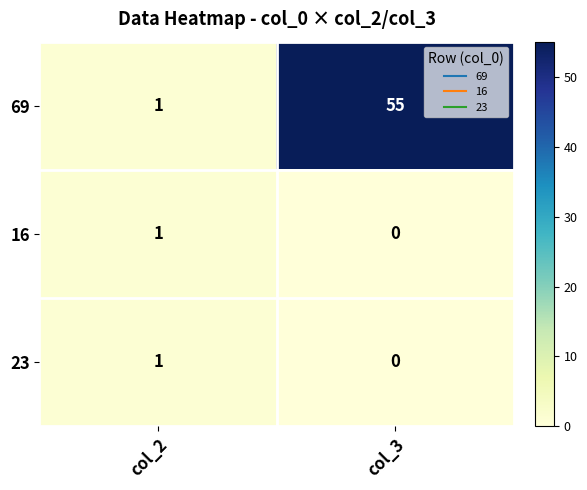

Rank the categories by 16 value from highest to lowest.

col_2, col_3